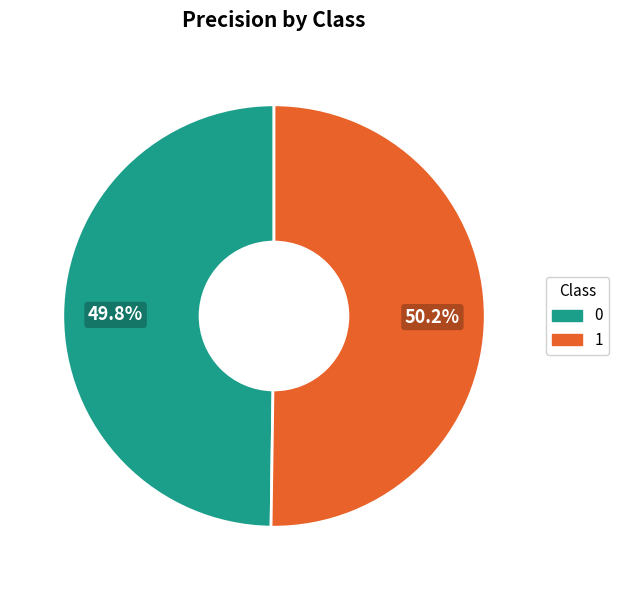

To the nearest percent, what is the average slice percentage?

50%